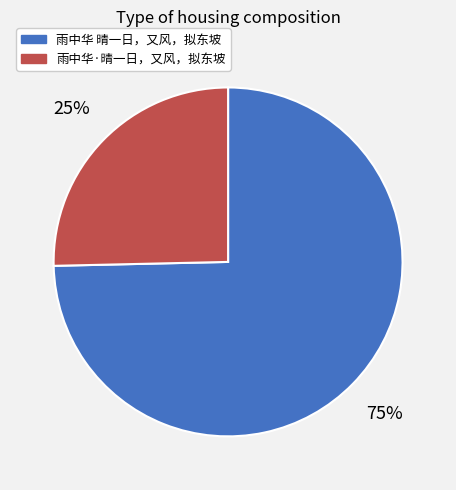

Combined, do 雨中华 晴一日，又风，拟东坡 and 雨中华·晴一日，又风，拟东坡 account for over 50%?

Yes